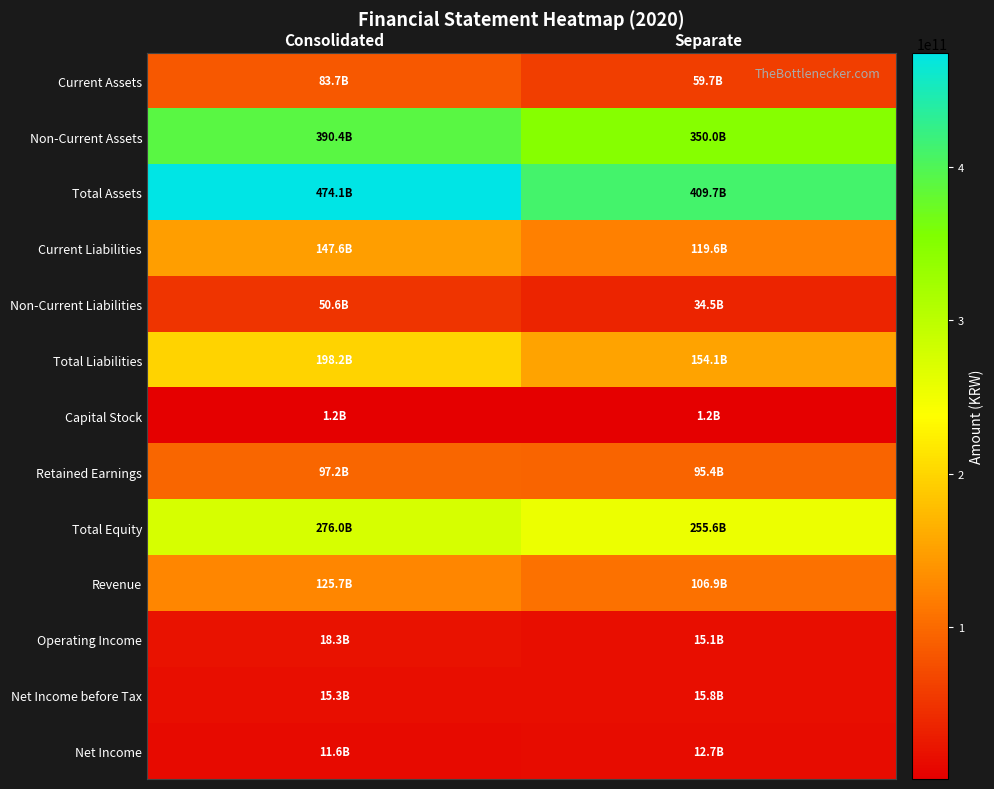

How many distinct data groups are displayed?

13